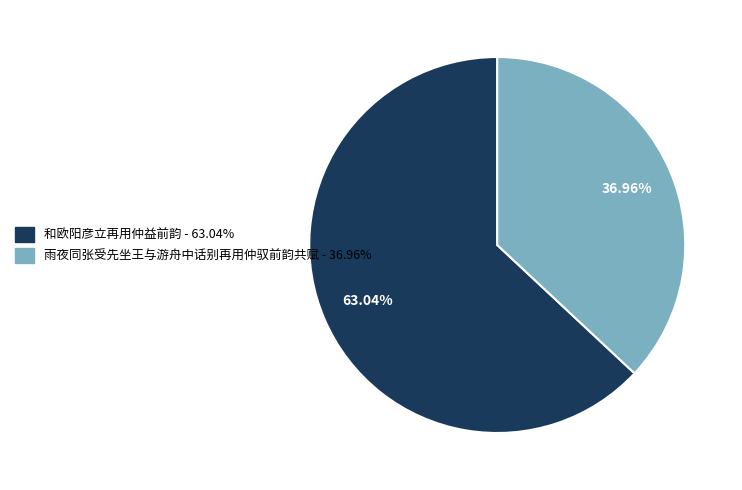

To the nearest percent, what is the average slice percentage?

50%